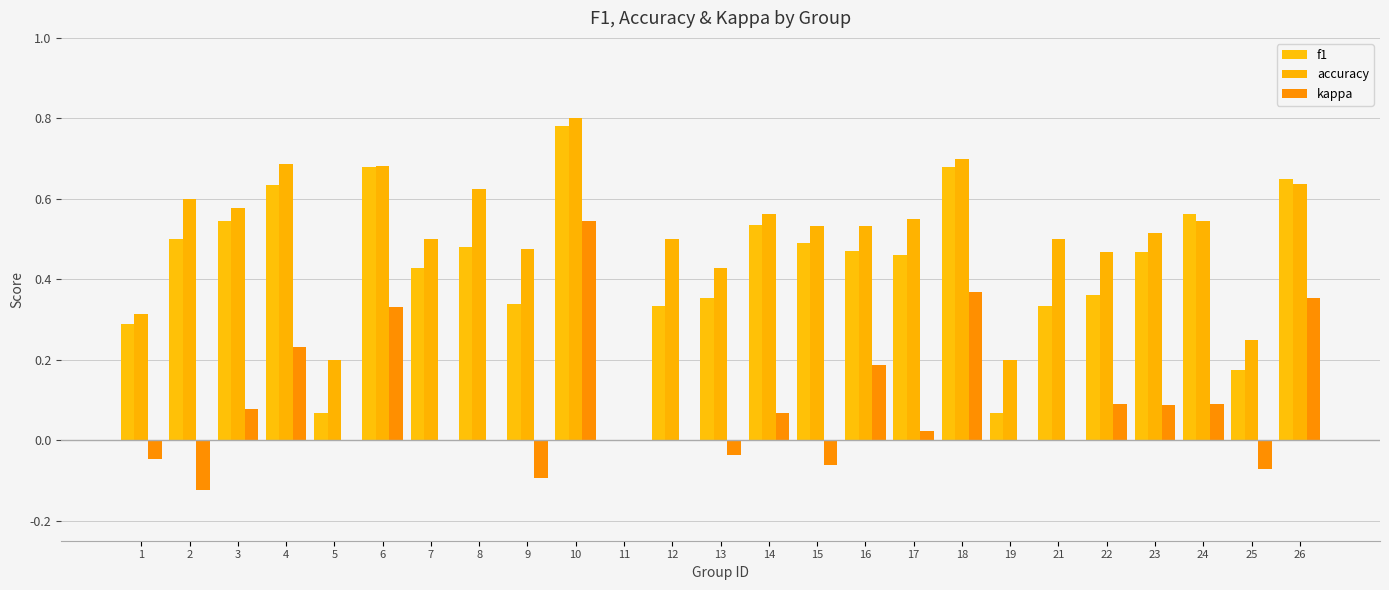

What is the sum of the accuracy values at 12 and 25?

0.8